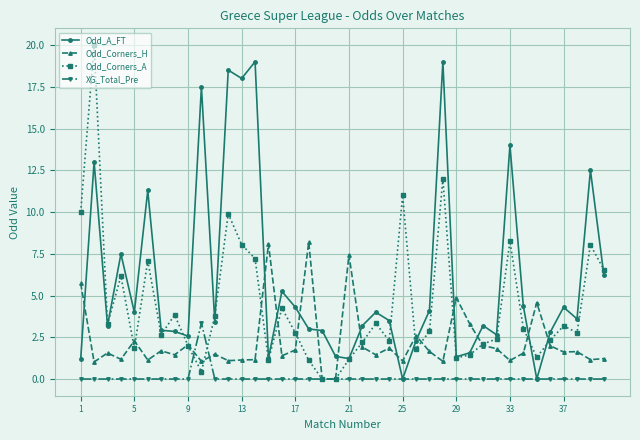

How many categories are shown in the chart?

40